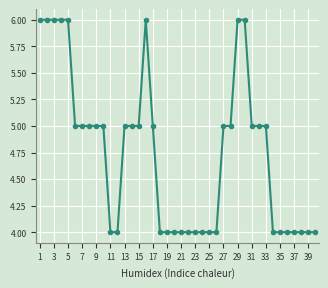

True or false: the data has more than 0 interior local peaks.

True